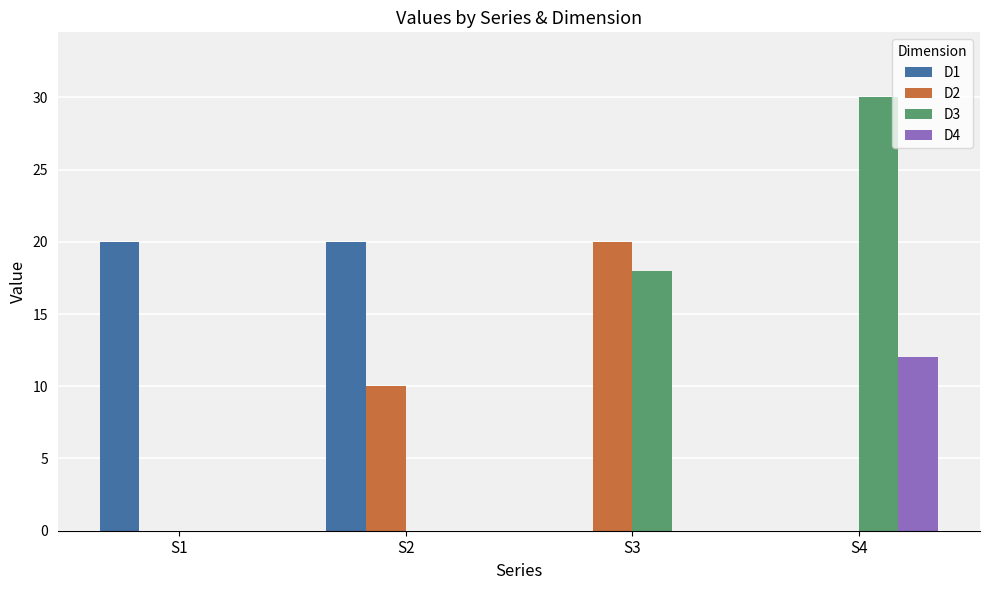

Which series changed the most between S2 and S4?

D3